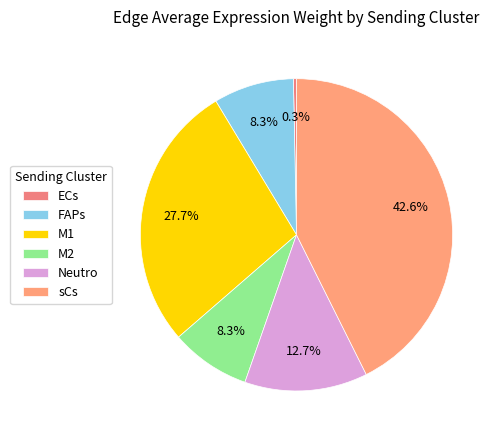

To the nearest percent, what is the difference between the largest and smallest slice percentages?

42%